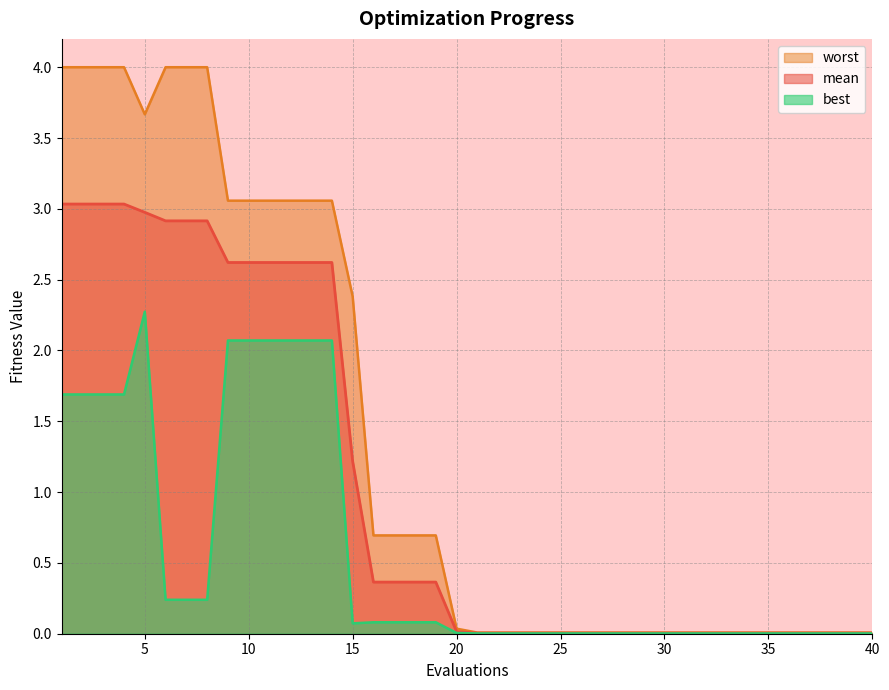

At 24, list the series in order from smallest to largest.

best, mean, worst